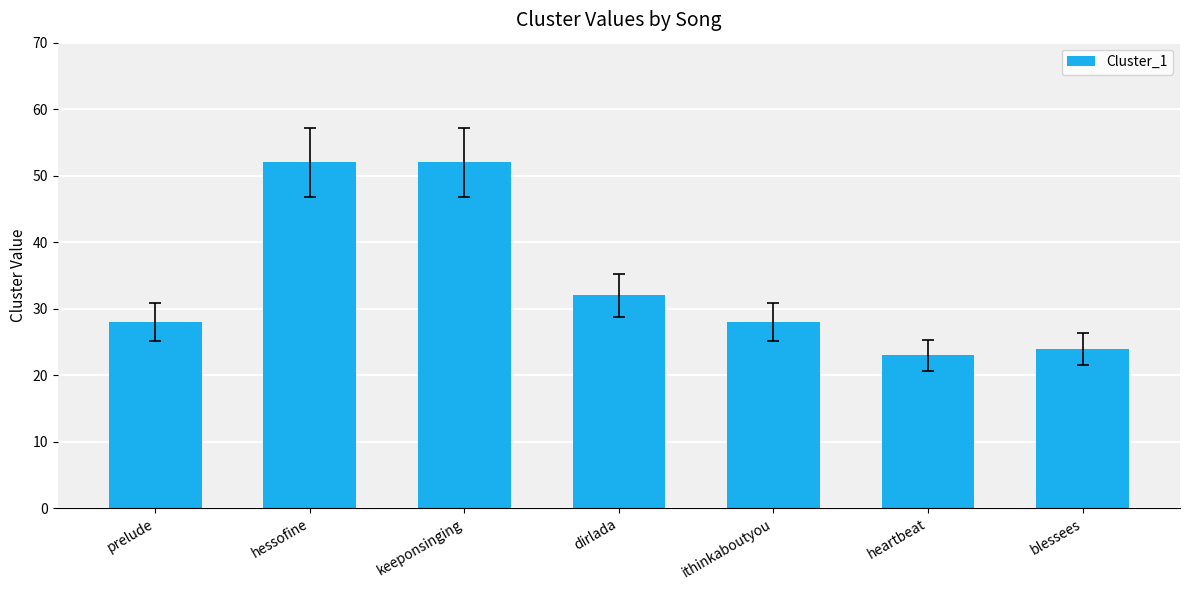

What is the value of the 5th bar from the left?

28